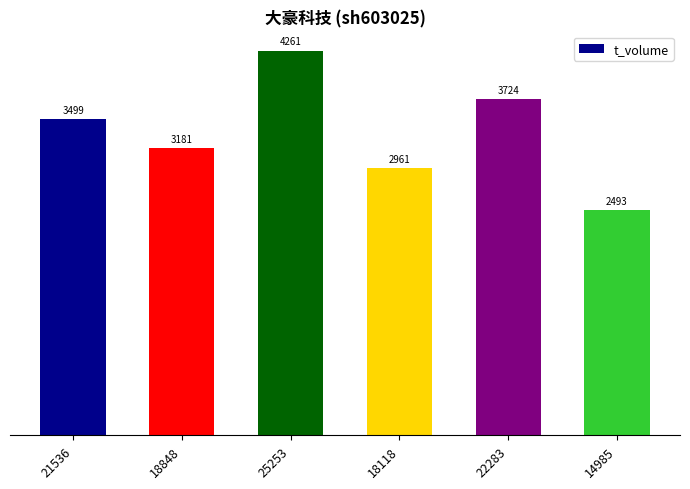

At which label is the value closest to 3377?

21536